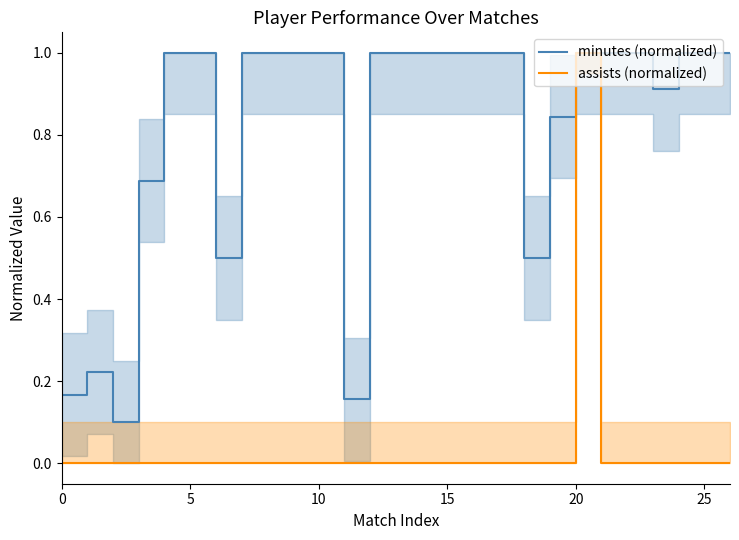

True or false: minutes (normalized) and assists (normalized) cross at least once.

False